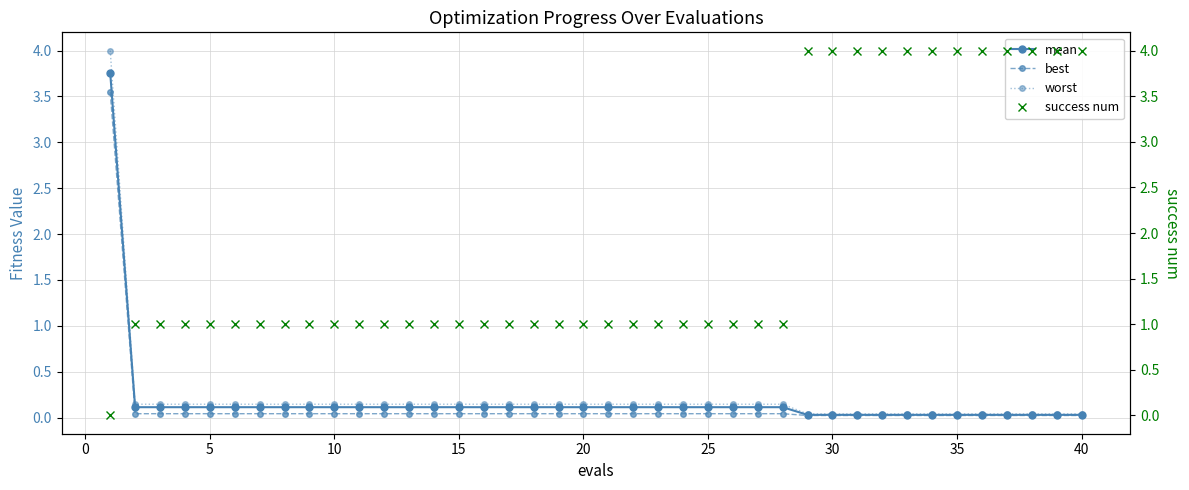

Reading left to right, what are all the values shown in this chart?

mean: 3.8	0.1	0.1	0.1	0.1	0.1	0.1	0.1	0.1	0.1	0.1	0.1	0.1	0.1	0.1	0.1	0.1	0.1	0.1	0.1	0.1	0.1	0.1	0.1	0.1	0.1	0.1	0.1	0.0	0.0	0.0	0.0	0.0	0.0	0.0	0.0	0.0	0.0	0.0	0.0
best: 3.5	0.0	0.0	0.0	0.0	0.0	0.0	0.0	0.0	0.0	0.0	0.0	0.0	0.0	0.0	0.0	0.0	0.0	0.0	0.0	0.0	0.0	0.0	0.0	0.0	0.0	0.0	0.0	0.0	0.0	0.0	0.0	0.0	0.0	0.0	0.0	0.0	0.0	0.0	0.0
worst: 4.0	0.1	0.1	0.1	0.1	0.1	0.1	0.1	0.1	0.1	0.1	0.1	0.1	0.1	0.1	0.1	0.1	0.1	0.1	0.1	0.1	0.1	0.1	0.1	0.1	0.1	0.1	0.1	0.0	0.0	0.0	0.0	0.0	0.0	0.0	0.0	0.0	0.0	0.0	0.0
success num: 0.0	1.0	1.0	1.0	1.0	1.0	1.0	1.0	1.0	1.0	1.0	1.0	1.0	1.0	1.0	1.0	1.0	1.0	1.0	1.0	1.0	1.0	1.0	1.0	1.0	1.0	1.0	1.0	4.0	4.0	4.0	4.0	4.0	4.0	4.0	4.0	4.0	4.0	4.0	4.0